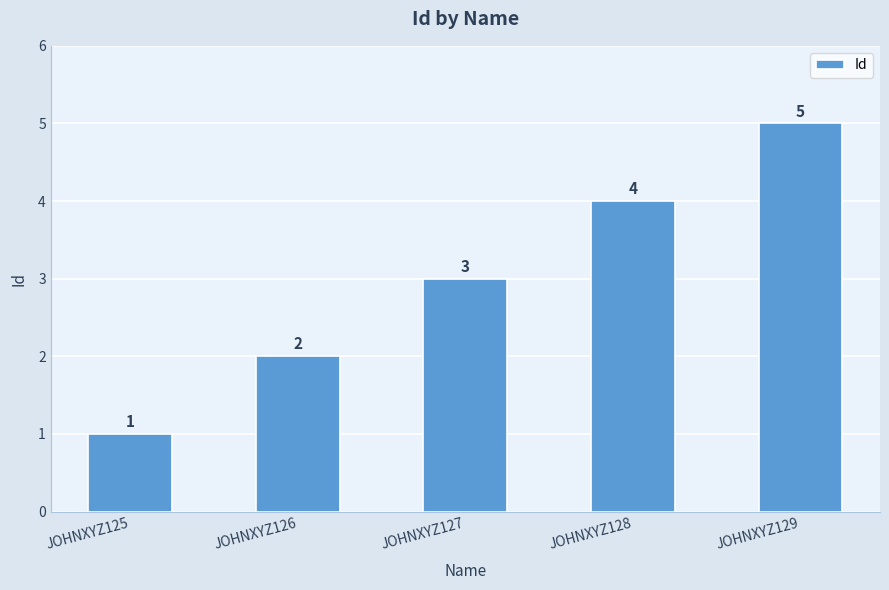

How many values are below 3?

2